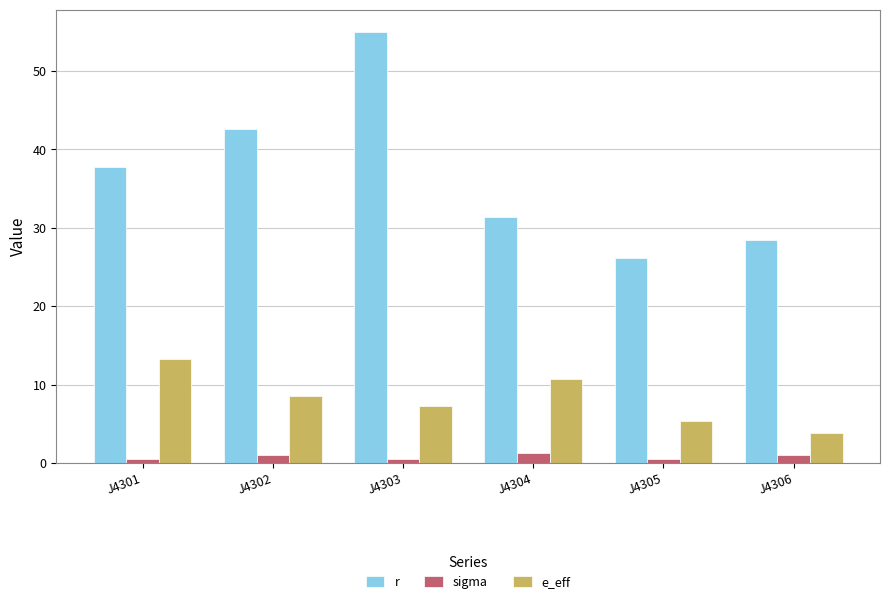

What is the spread (max minus min) of values at J4302?

41.6